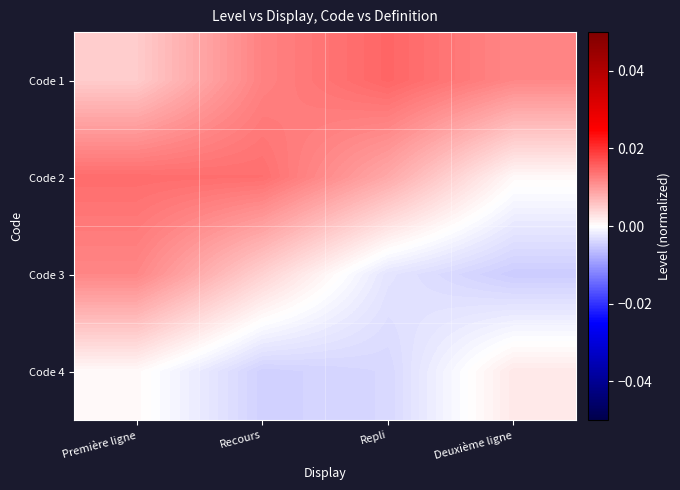

How many data points does each series have?

4